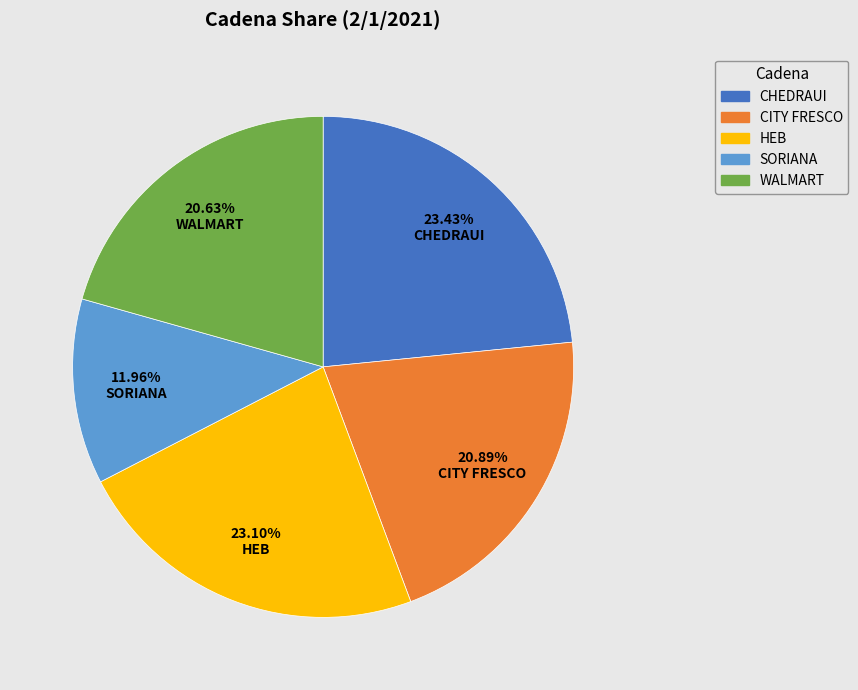

Is the sum of CITY FRESCO and HEB greater than half?

No